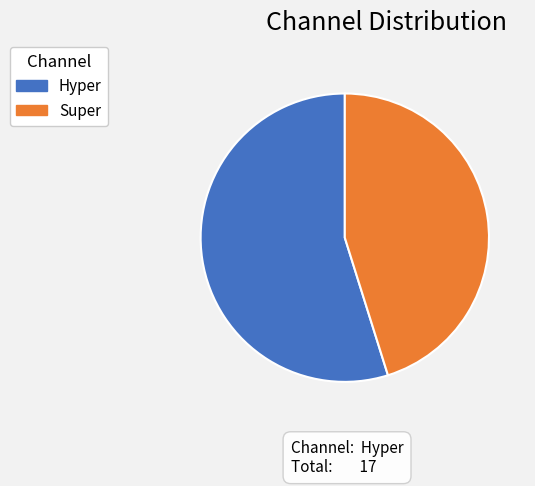

Do Super and Hyper together represent more than half of the pie?

Yes